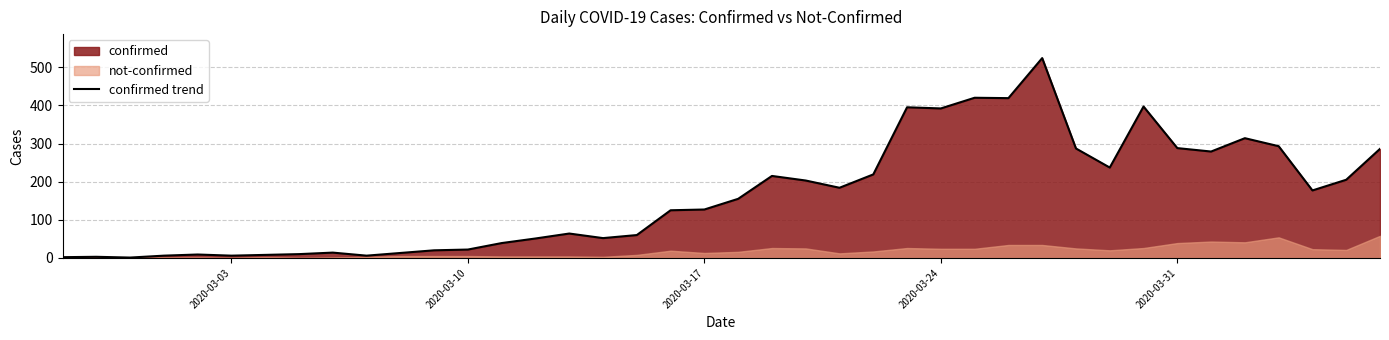

What is the sum of all values?

6527